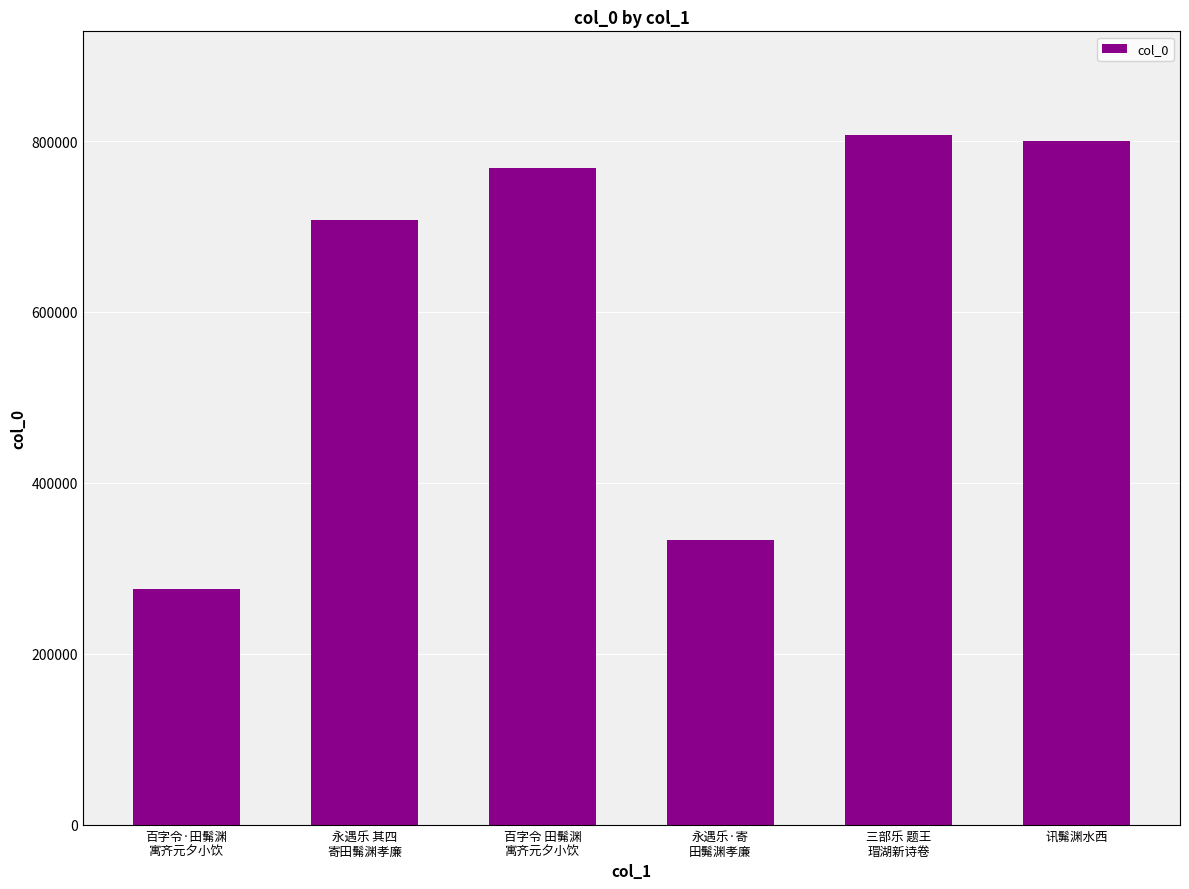

What is the label of the 4th bar from the right?

百字令 田髴渊
寓齐元夕小饮